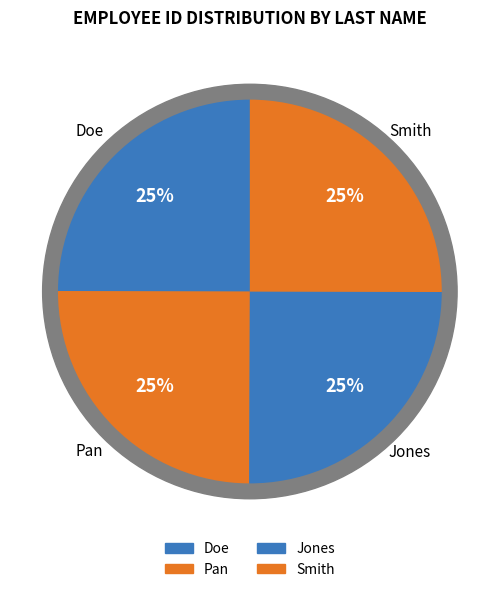

Is the sum of Jones and Pan greater than half?

No